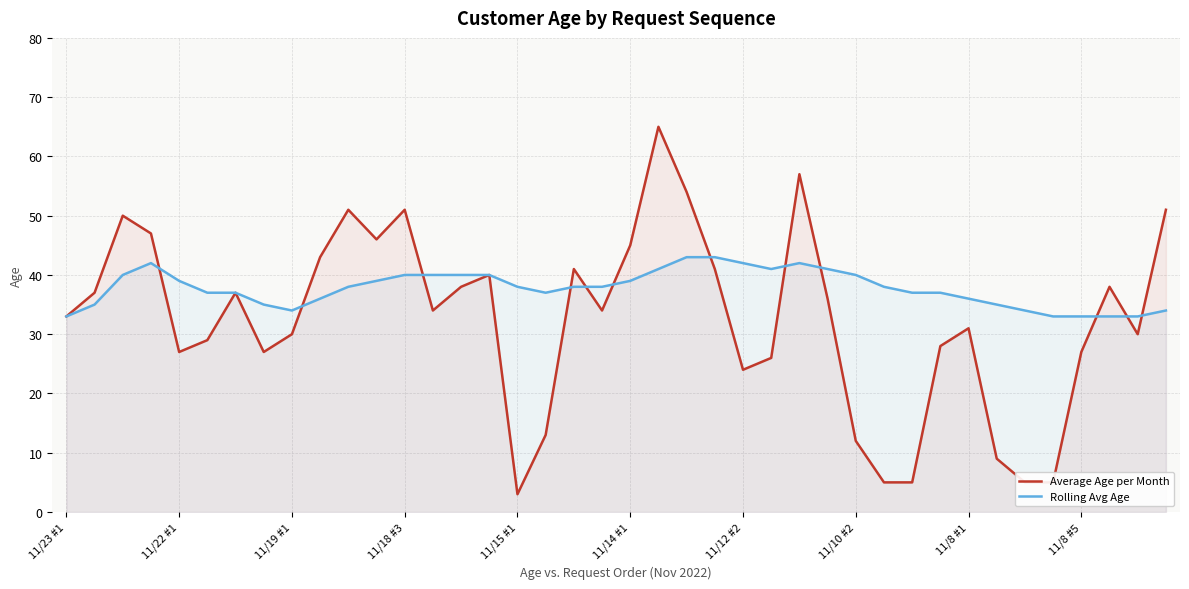

What is the total value across all series at 11/10 #2?

52